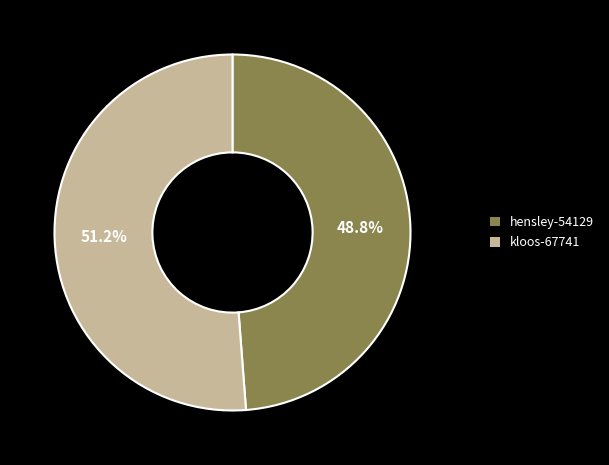

To the nearest percent, what portion does hensley-54129 represent?

49%